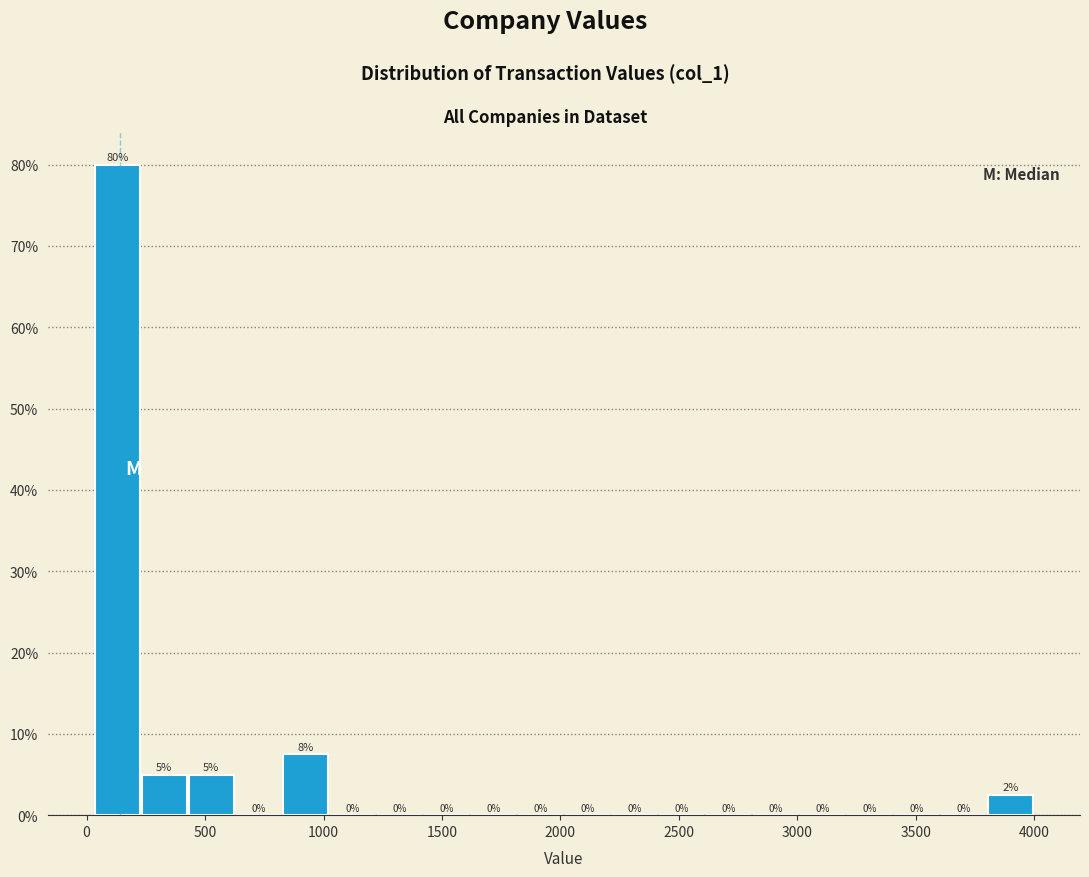

Around what value on the x-axis is the tallest bar? Give the approximate position of its centre, as read against the axis.

150